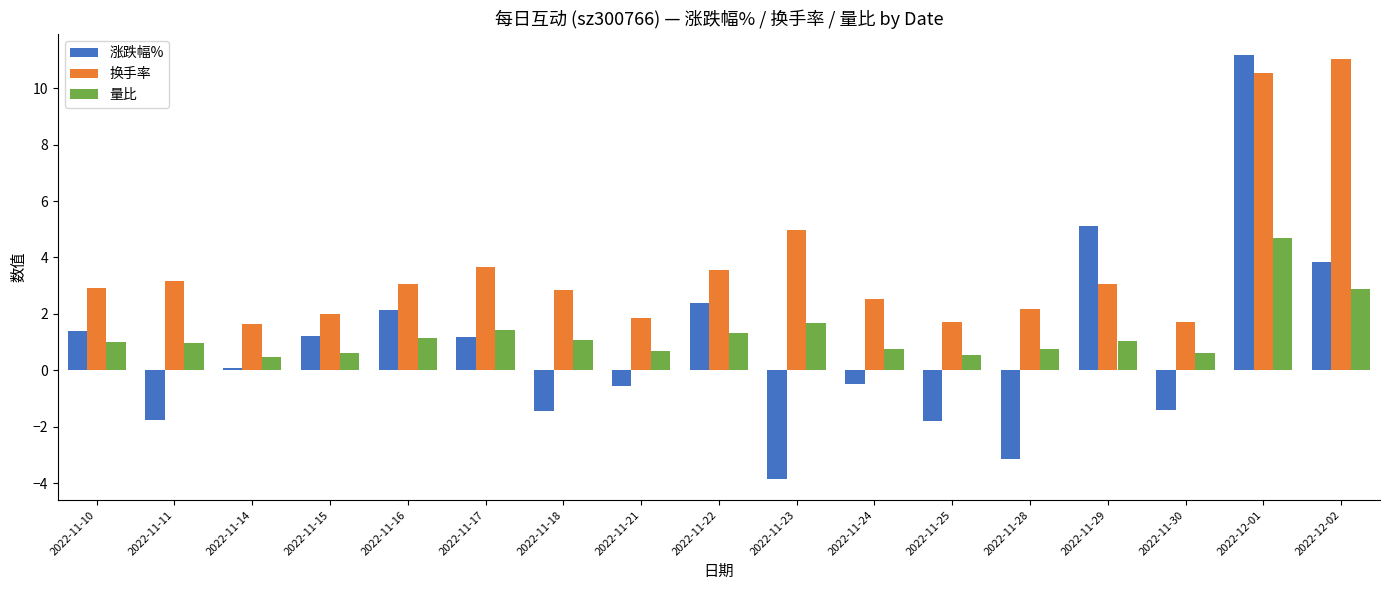

The 量比 series shows 1.3 at 2022-11-22. True or false?

True